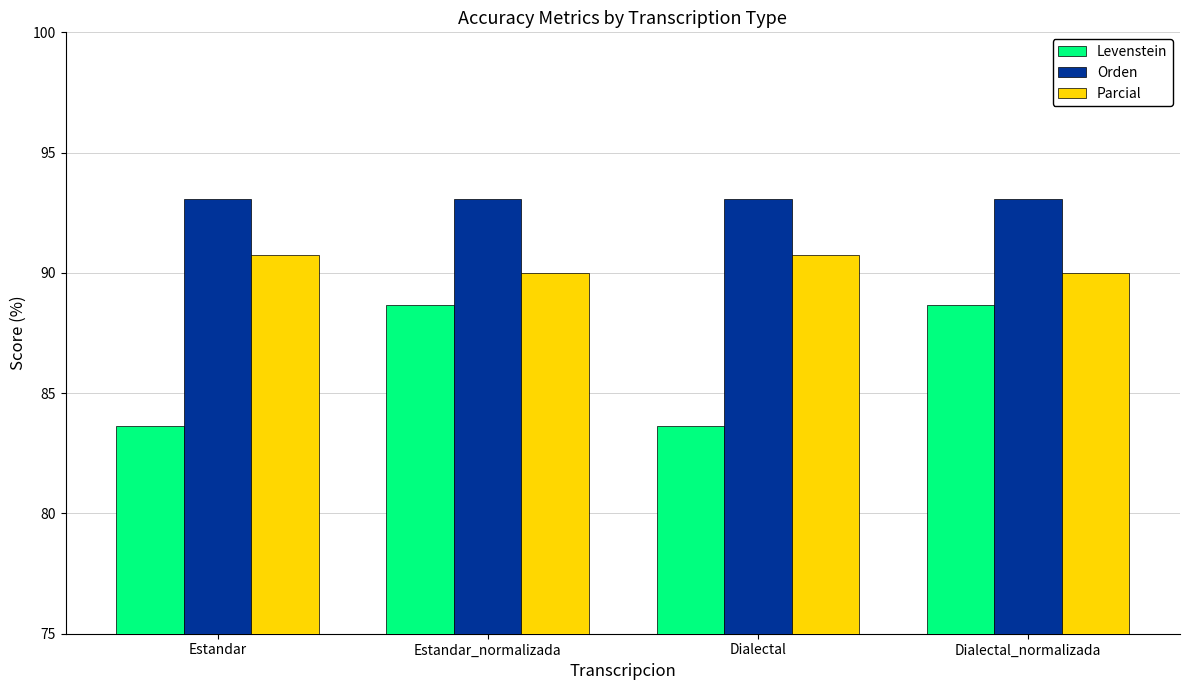

Which series has the widest spread of values?

Levenstein